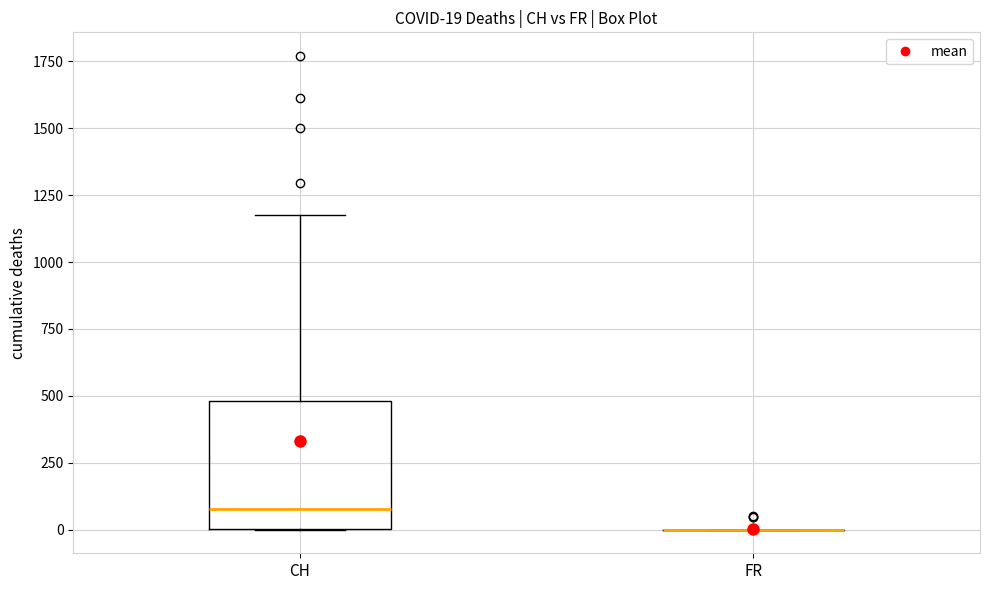

Comparing the boxes themselves (not the whiskers), which one is the tallest?

CH